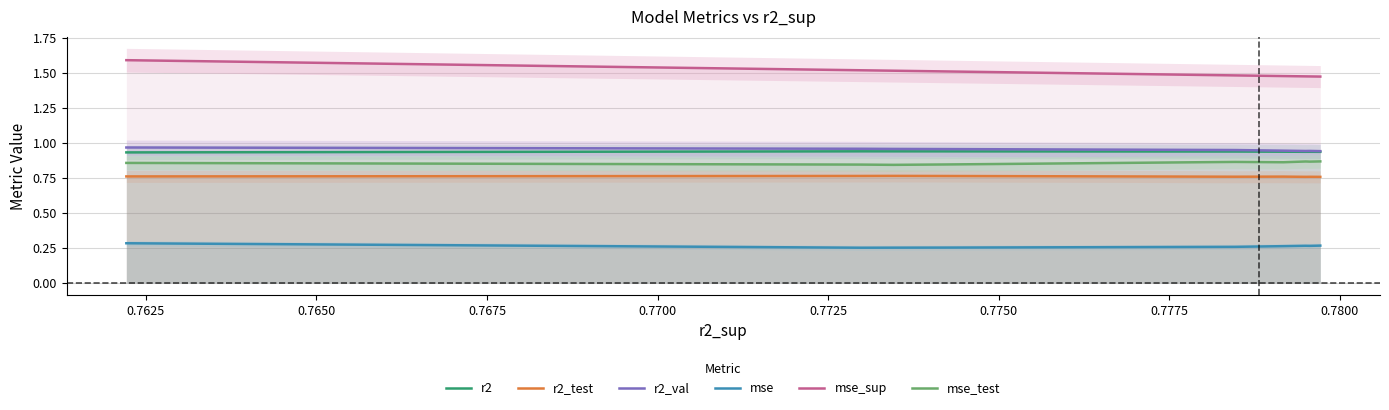

True or false: r2_test and r2 cross at least once.

False